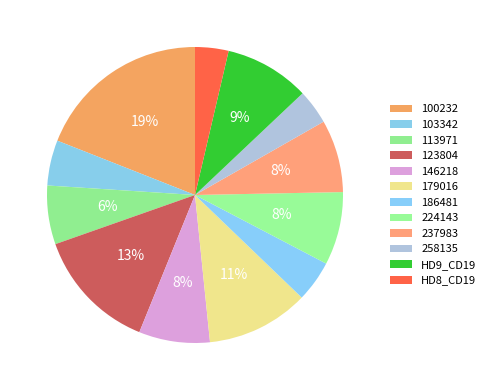

To the nearest percent, what is the combined percentage of 113971 and 224143?

14%